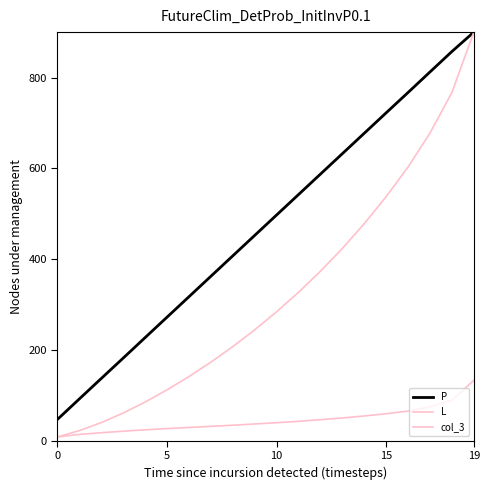

Reading left to right, extract all data points from this chart.

P: 47.1	92.2	137.2	182.1	227.2	272.2	317.2	362.2	407.2	452.2	497.2	542.2	587.2	632.2	677.2	722.2	767.1	812.2	857.2	900.0
L: 8.4	22.4	40.1	61.1	85.3	112.1	141.4	173.1	207.4	244.4	284.1	327.0	373.4	423.5	478.1	537.6	603.0	677.6	767.0	900.0
col_3: 8.4	14.0	17.7	21.1	24.2	26.8	29.3	31.7	34.2	37.0	39.7	42.9	46.4	50.2	54.6	59.5	65.4	74.7	89.4	133.0